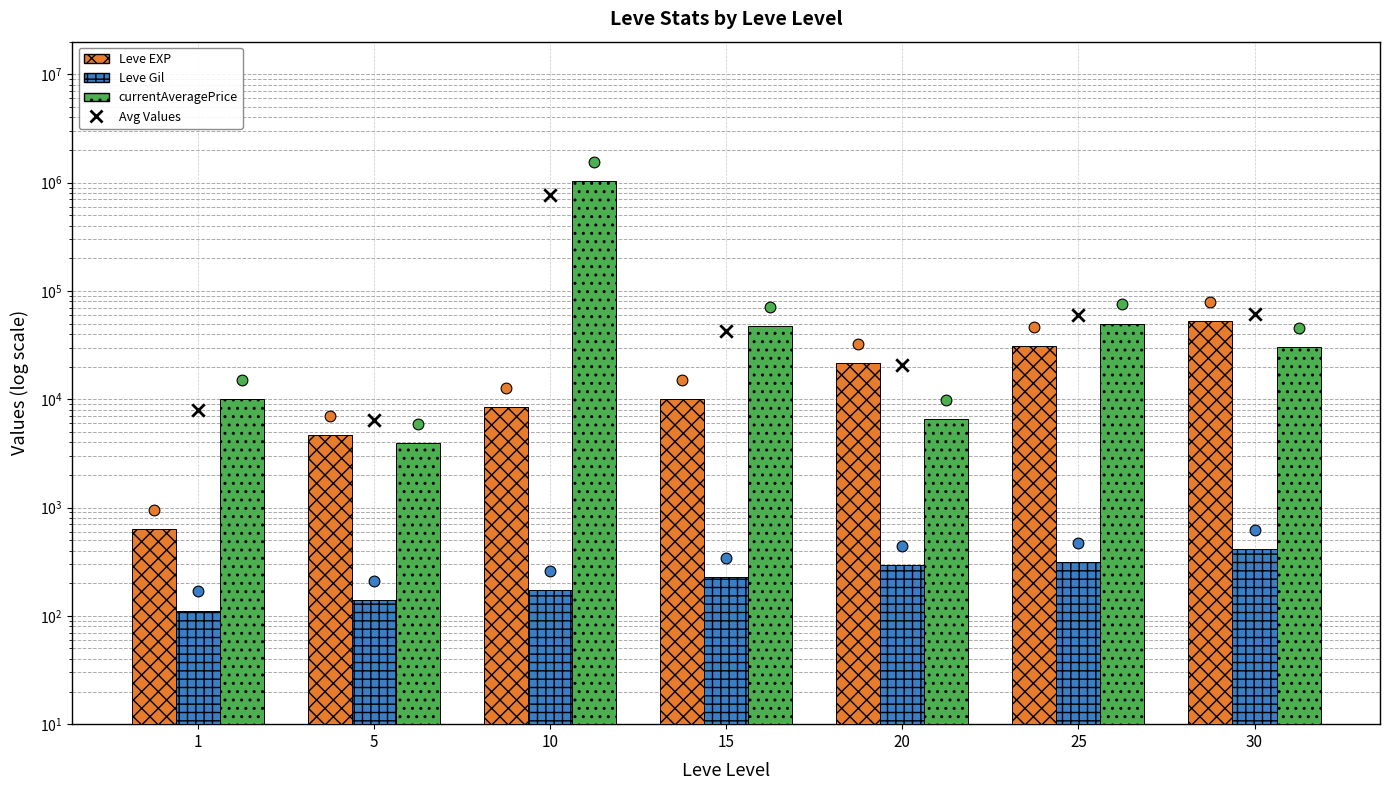

At which category is the sum across all series the highest?

10